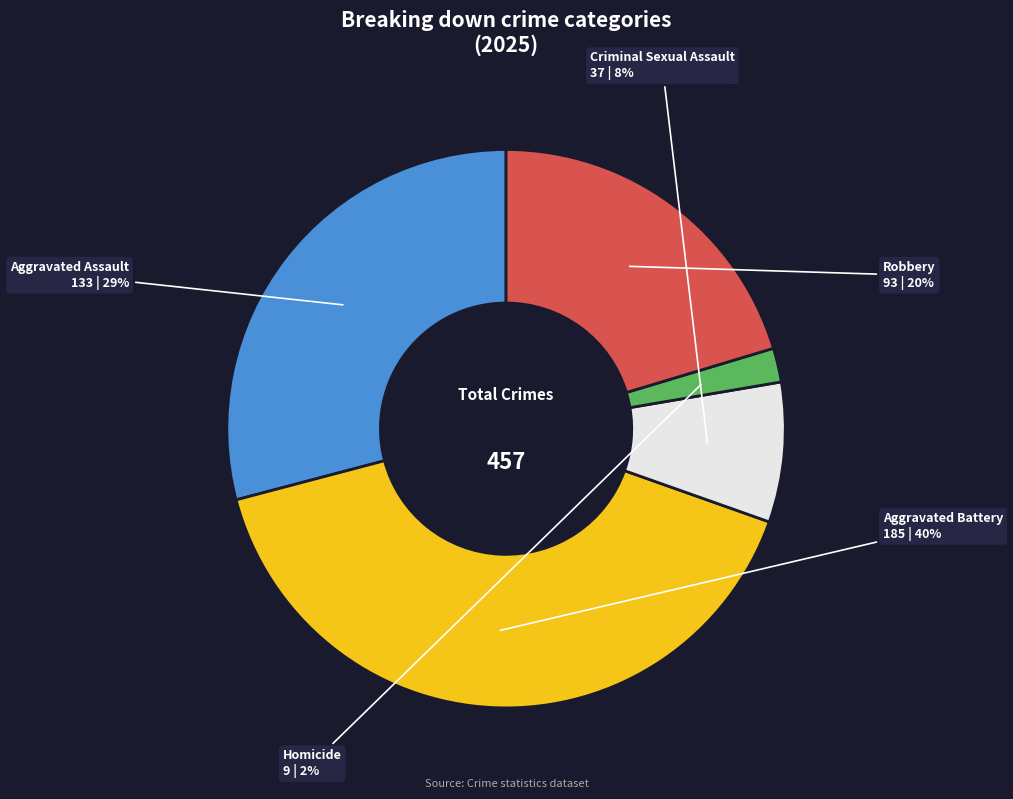

Which has a higher value, Criminal Sexual Assault or Robbery?

Robbery